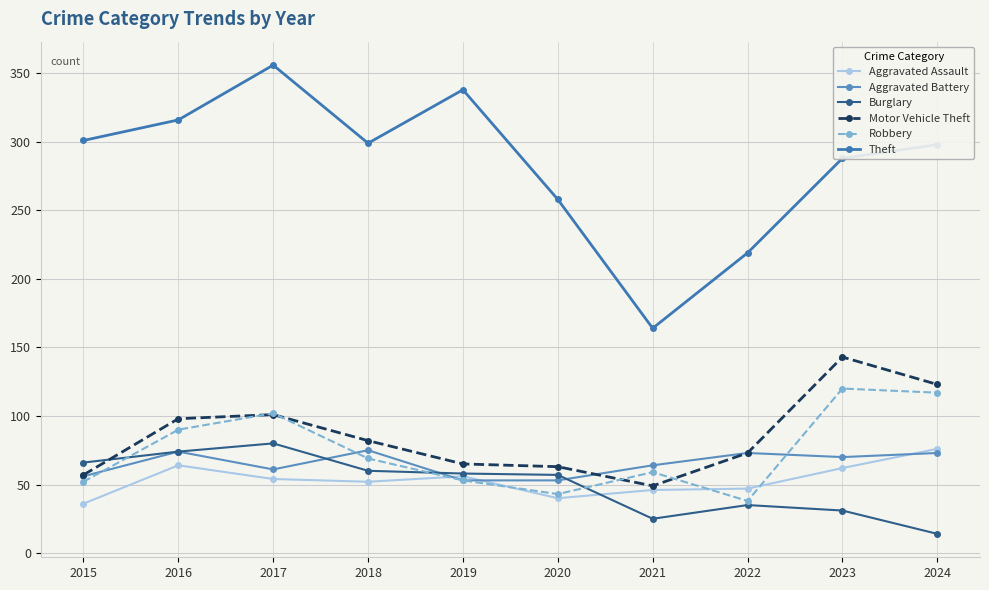

Between 2016 and 2024, which series saw the biggest shift?

Burglary